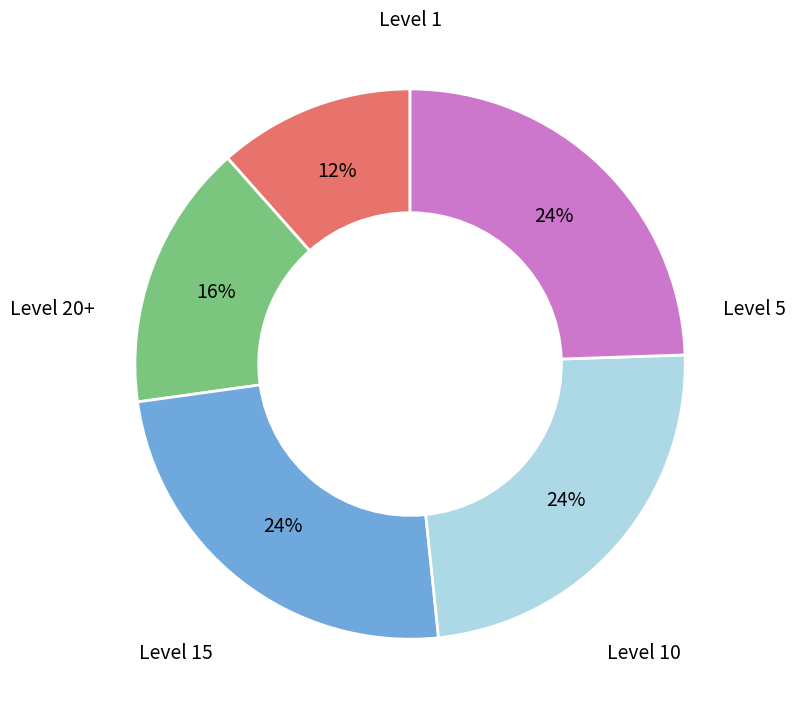

Is there any slice that represents more than half of the pie?

No